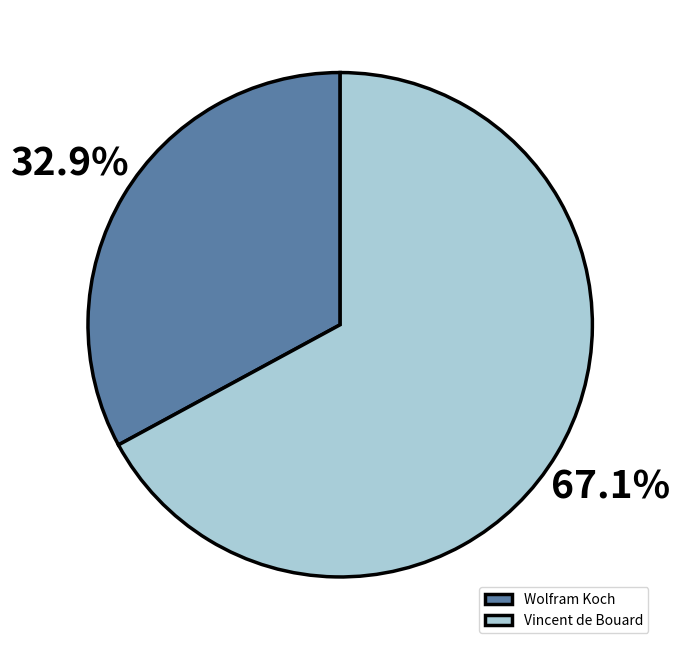

True or false: Vincent de Bouard accounts for 67% of the total.

True